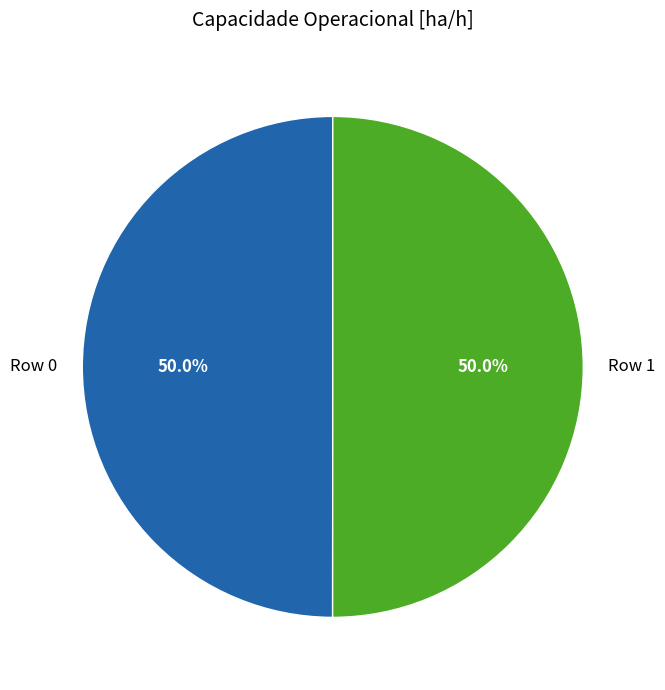

Do Row 0 and Row 1 together represent more than half of the pie?

Yes